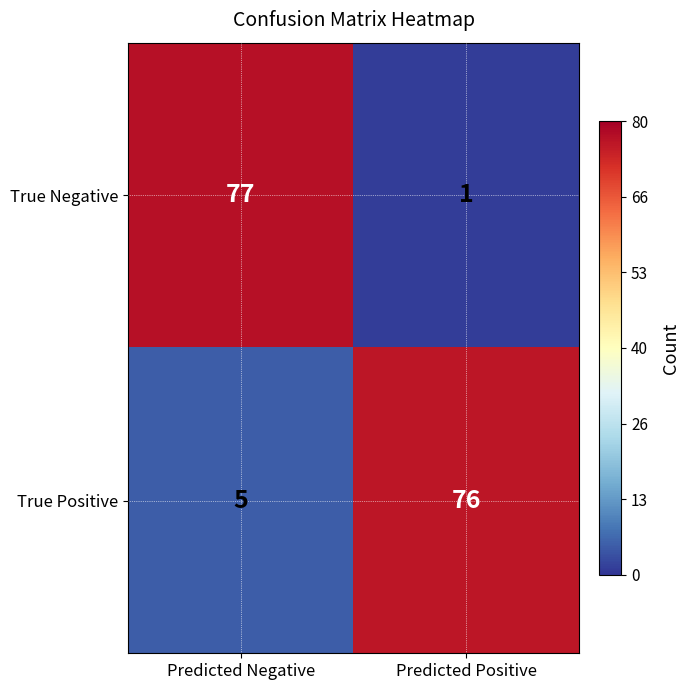

The True Negative series shows 1 at Predicted Positive. True or false?

True